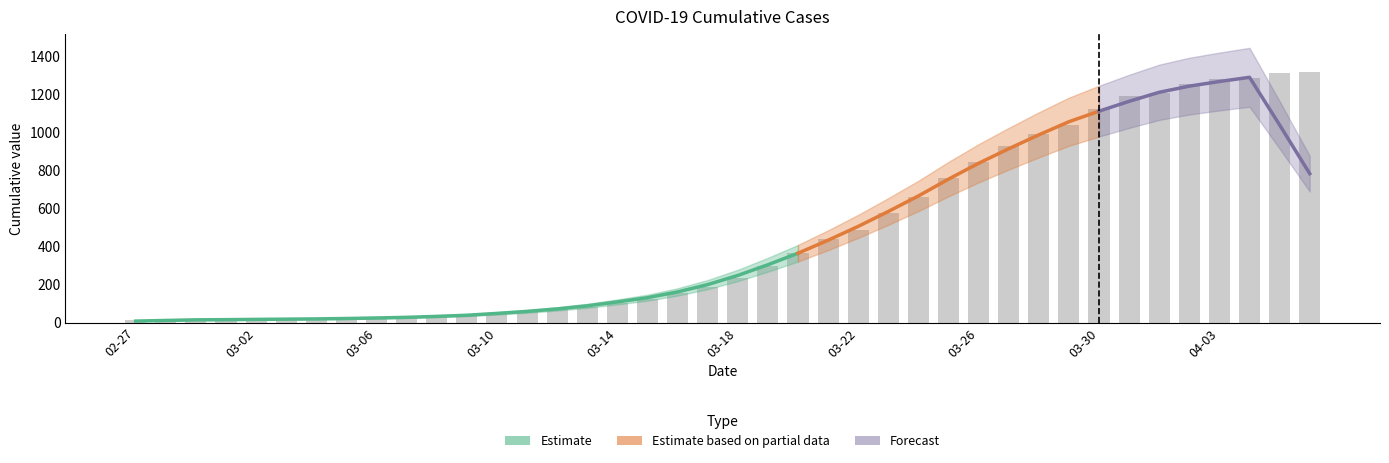

What is the label of the 22nd bar from the left?

2020-03-19